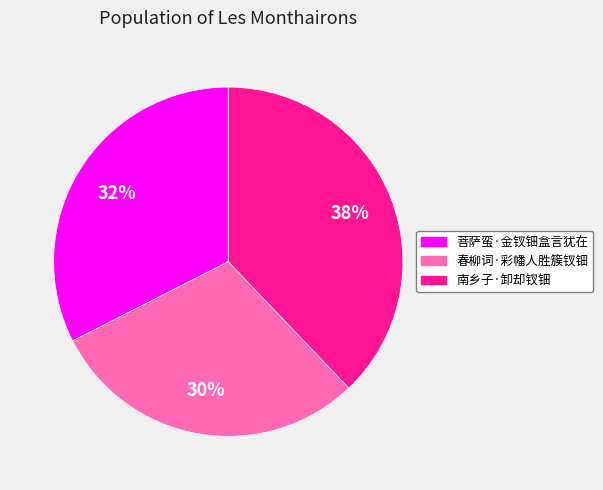

What is the ratio of the value at 南乡子·卸却钗钿 to the value at 菩萨蛮·金钗钿盒言犹在?

1.2